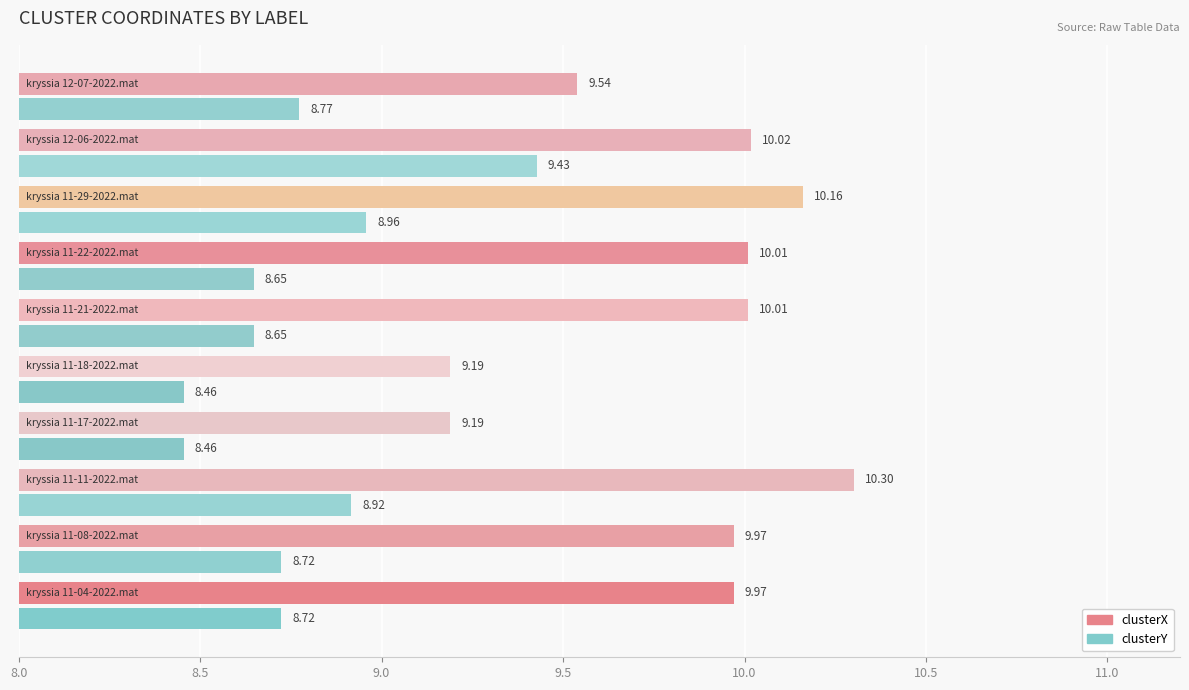

At how many categories does at least one series exceed 10?

5